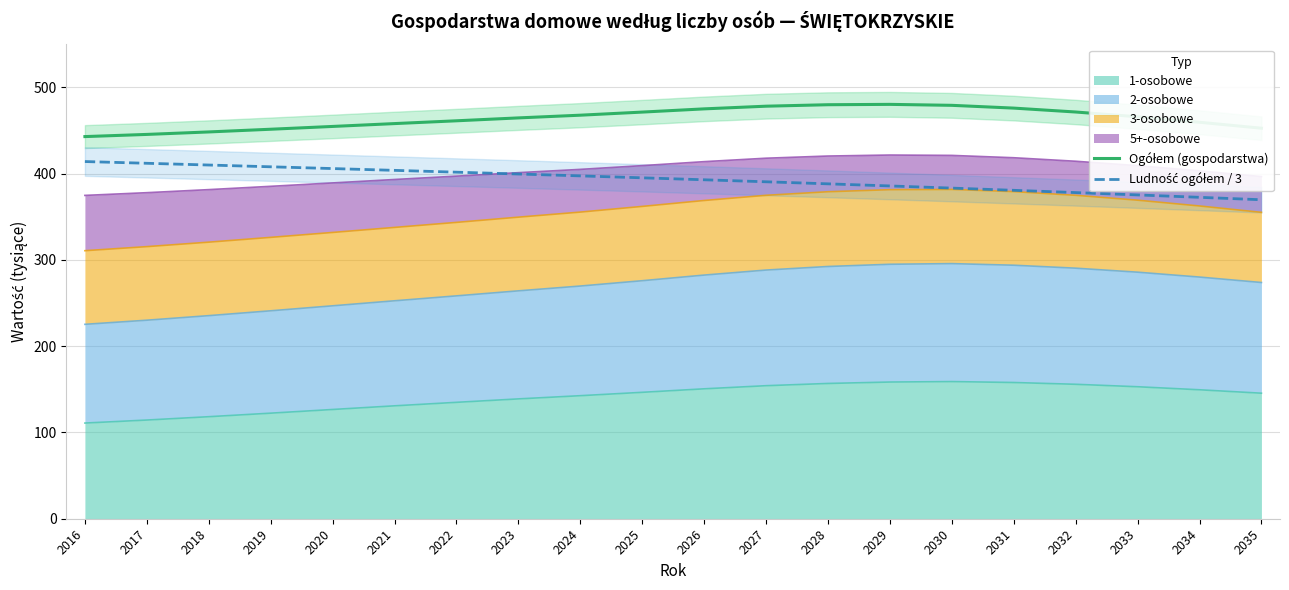

Rank the categories by Ludność ogółem / 3 value from highest to lowest.

2016, 2017, 2018, 2019, 2020, 2021, 2022, 2023, 2024, 2025, 2026, 2027, 2028, 2029, 2030, 2031, 2032, 2033, 2034, 2035